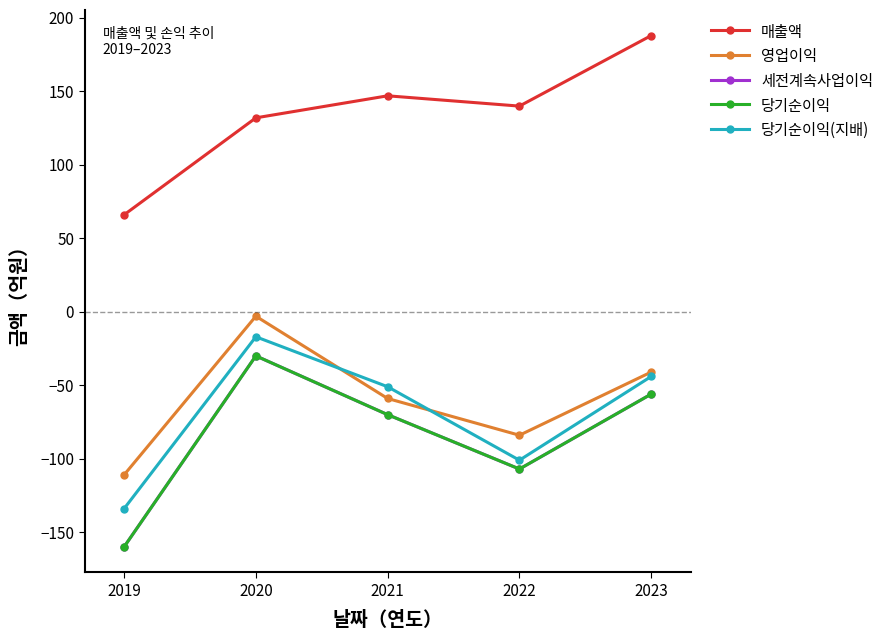

What is the sum of all 영업이익 values?

-298